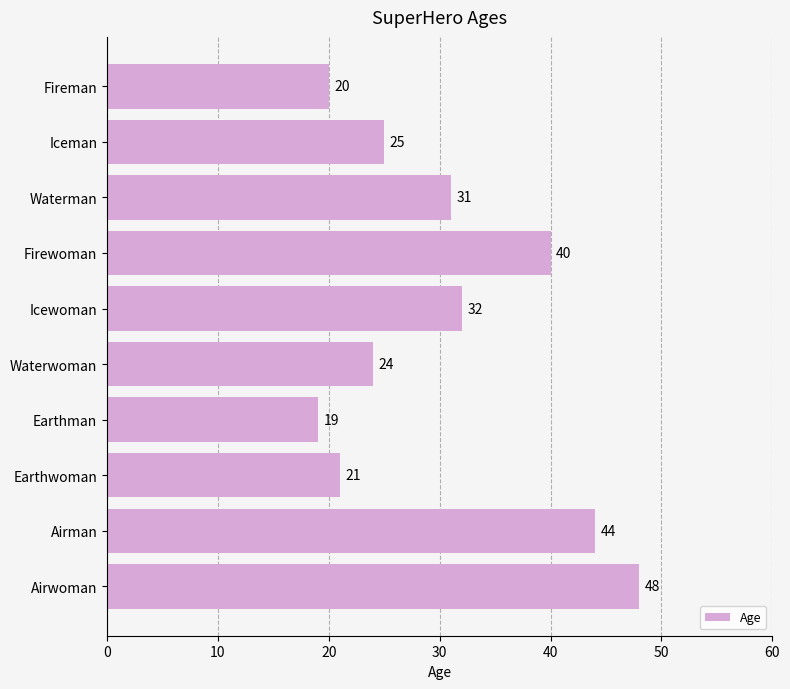

Rank the categories by value from highest to lowest.

Airwoman, Airman, Firewoman, Icewoman, Waterman, Iceman, Waterwoman, Earthwoman, Fireman, Earthman